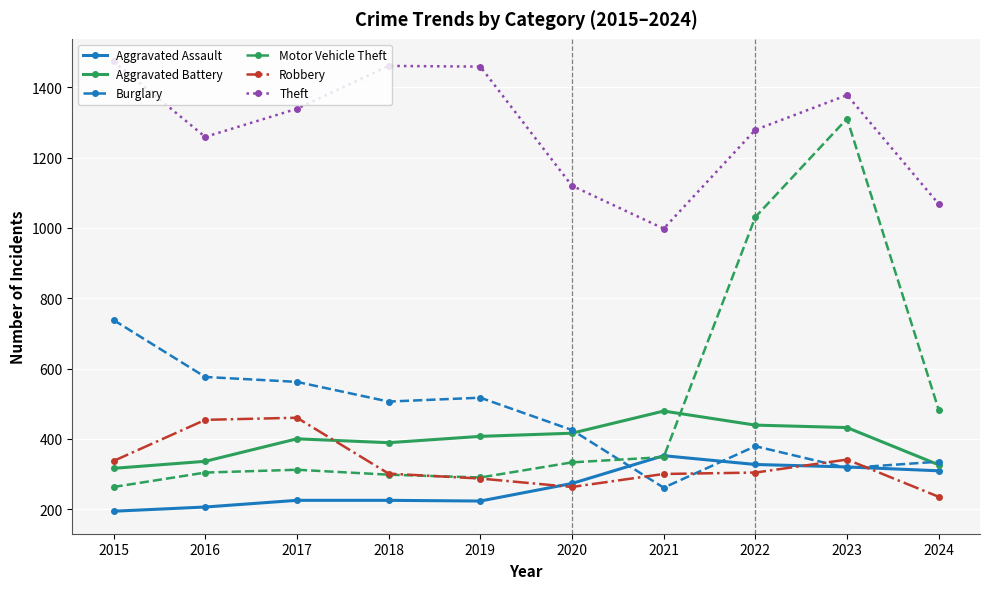

How many distinct data groups are displayed?

6